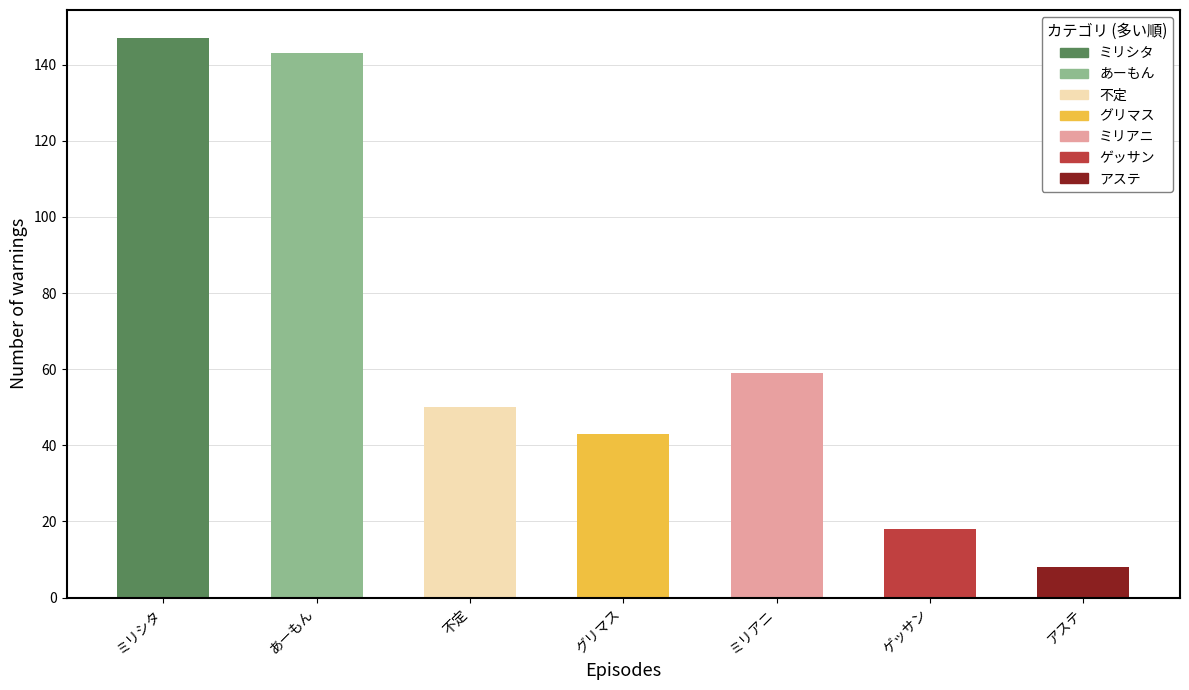

Where does the data first go above 50?

ミリシタ